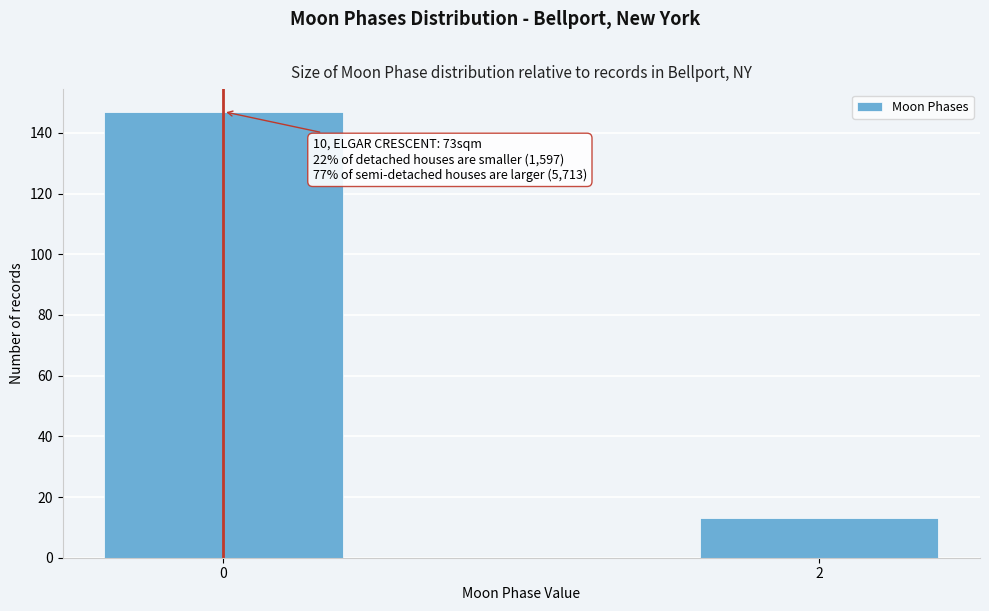

Reading left to right, transcribe all the data shown in this chart.

147	13